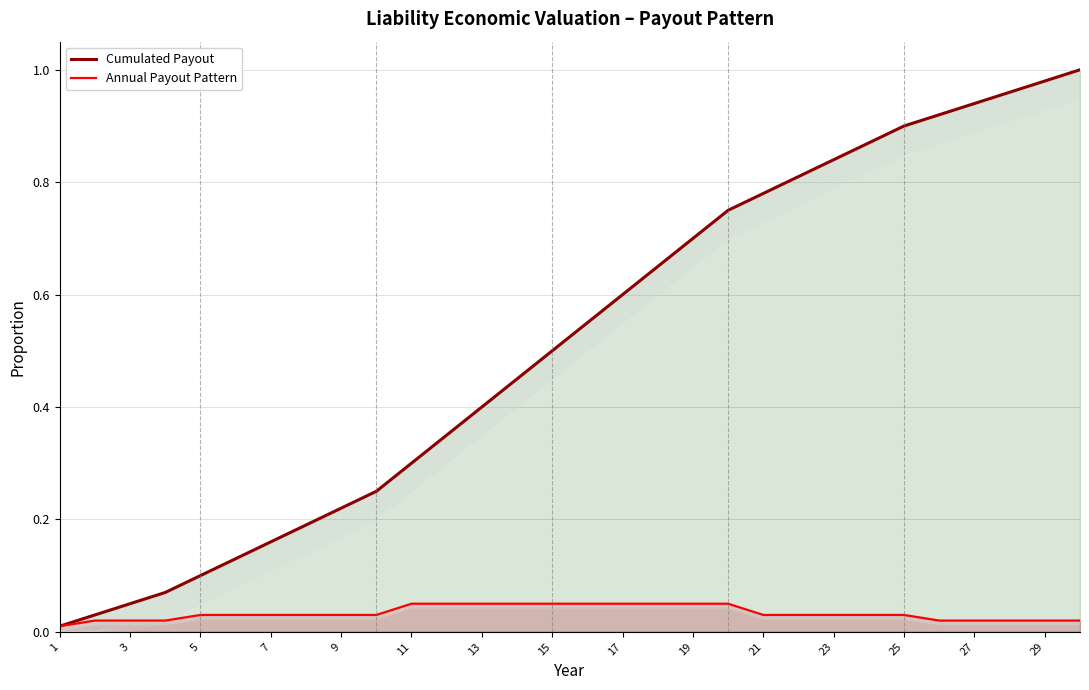

What is the label of the 5th point from the left?

5